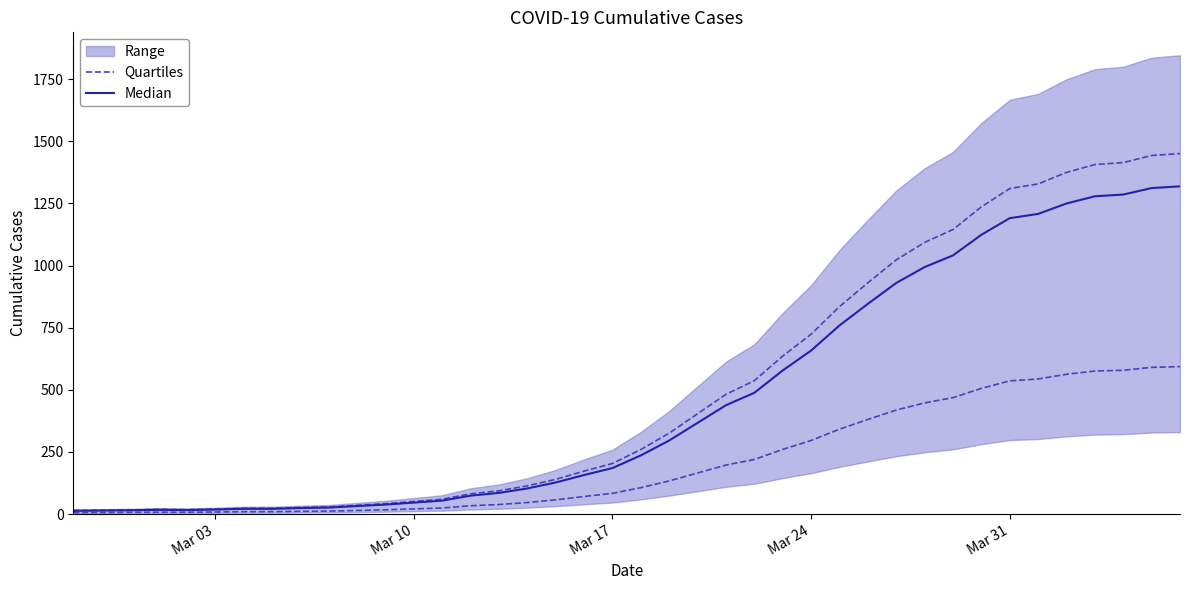

True or false: Median and Quartiles cross at least once.

False